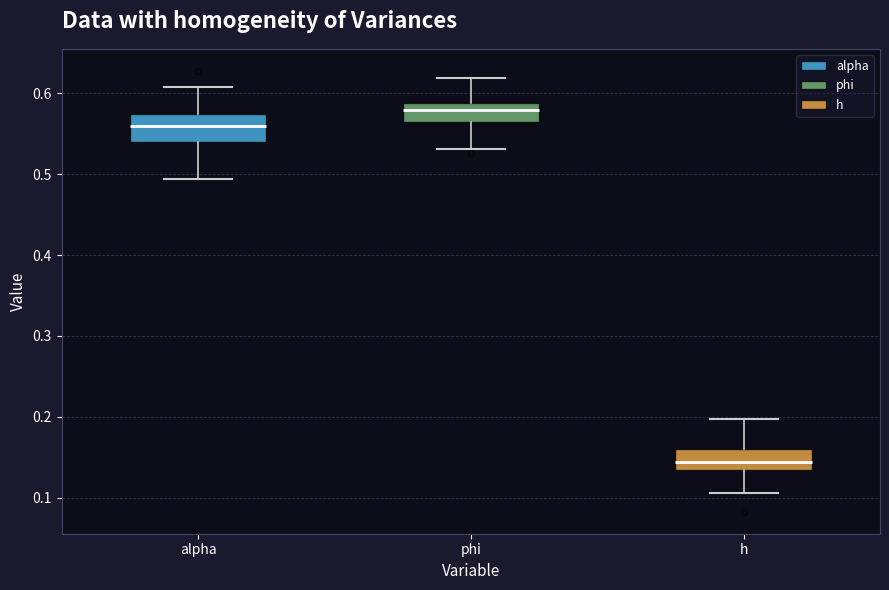

Reading left to right, read every box against the y-axis: the position of its median line, the range the box covers, and the ends of its whiskers. The values are not printed on the chart, so give them approximately, as read against the axis.

alpha: median 0.56, box 0.54 to 0.57, whiskers 0.49 to 0.61
phi: median 0.58, box 0.56 to 0.59, whiskers 0.53 to 0.62
h: median 0.14, box 0.13 to 0.16, whiskers 0.11 to 0.20